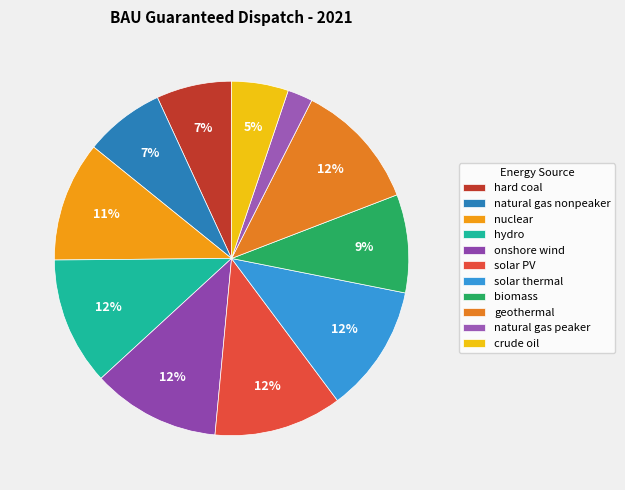

Count the number of slices in the pie.

11